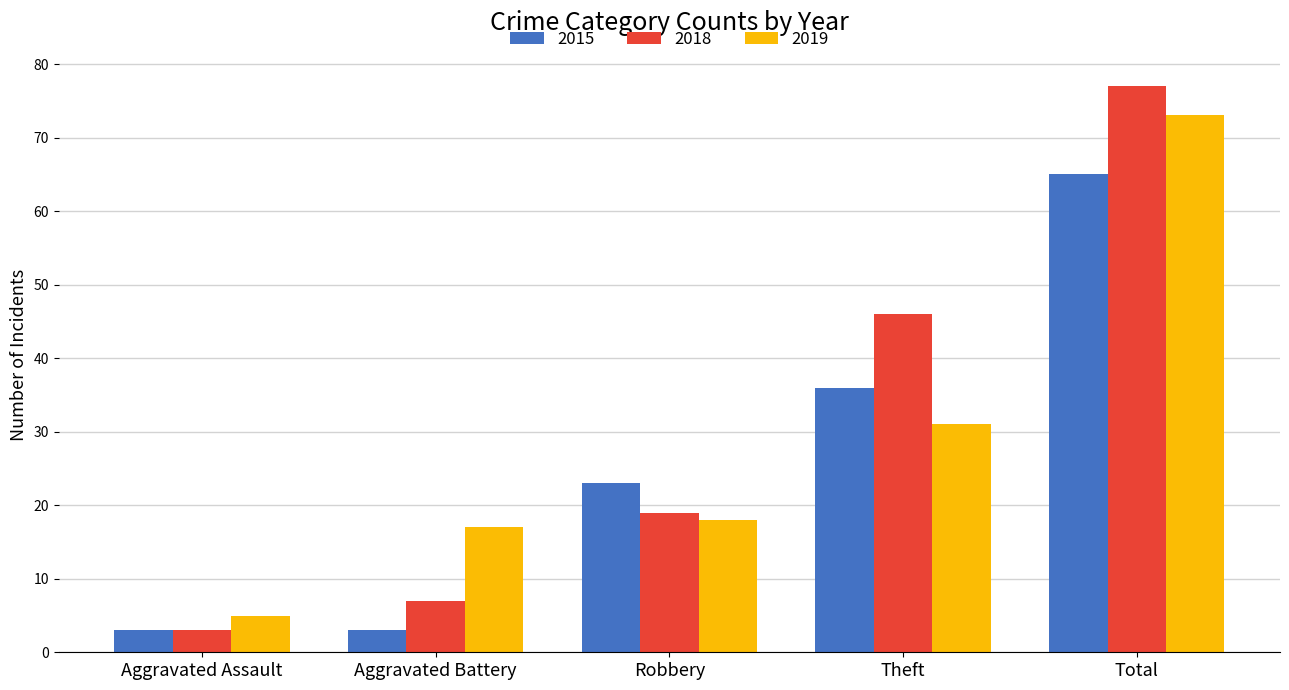

At Aggravated Battery, list the series in order from largest to smallest.

2019, 2018, 2015